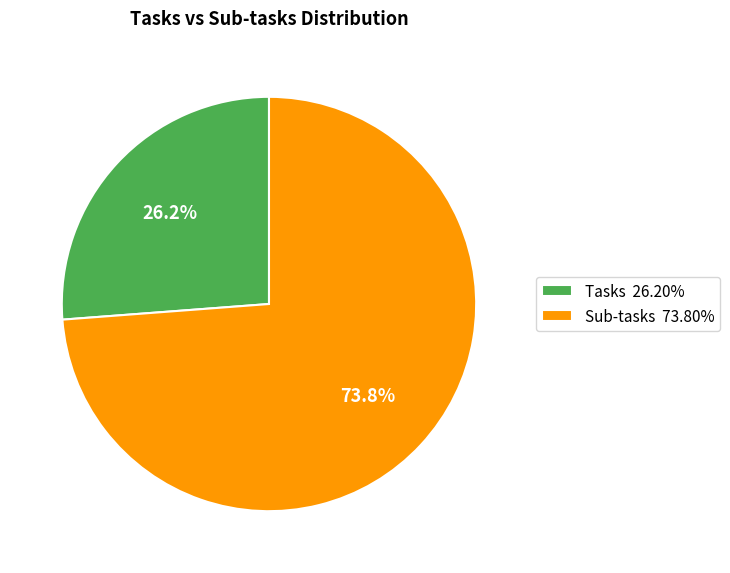

To the nearest percent, what is the average slice percentage?

50%